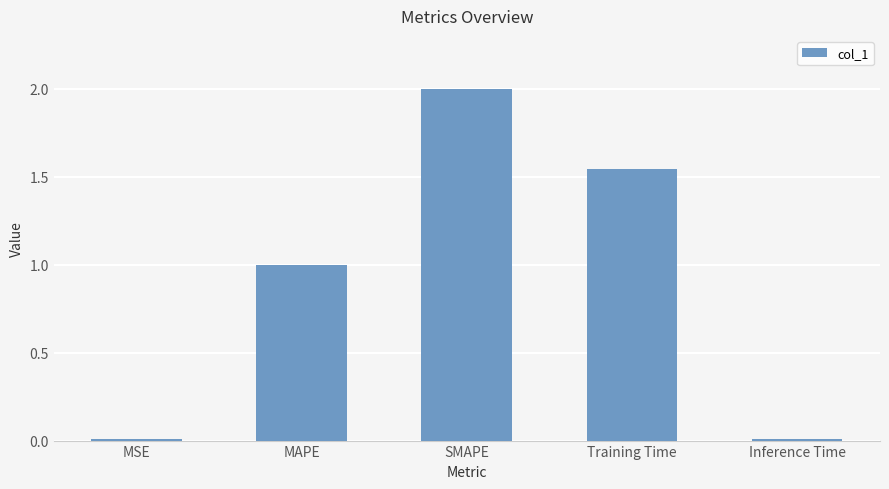

What is the label of the 3rd bar from the left?

SMAPE